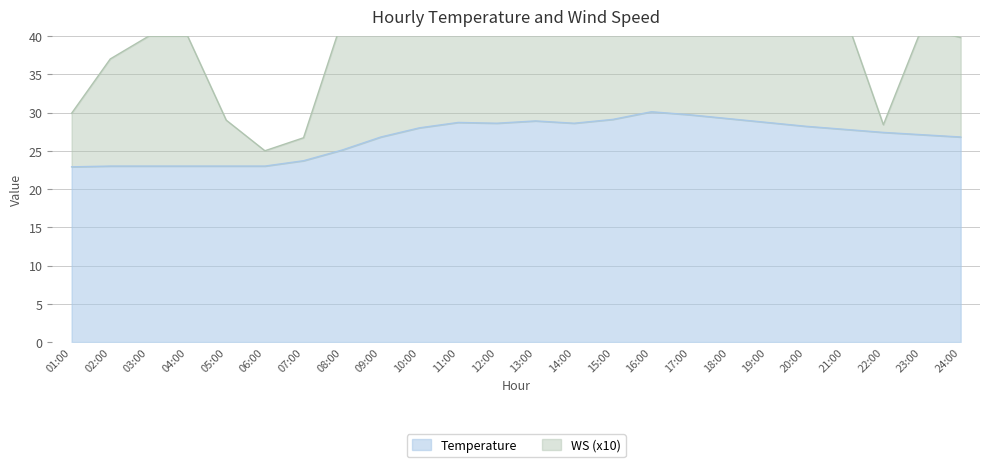

What is the average value of the WS series?

43.6